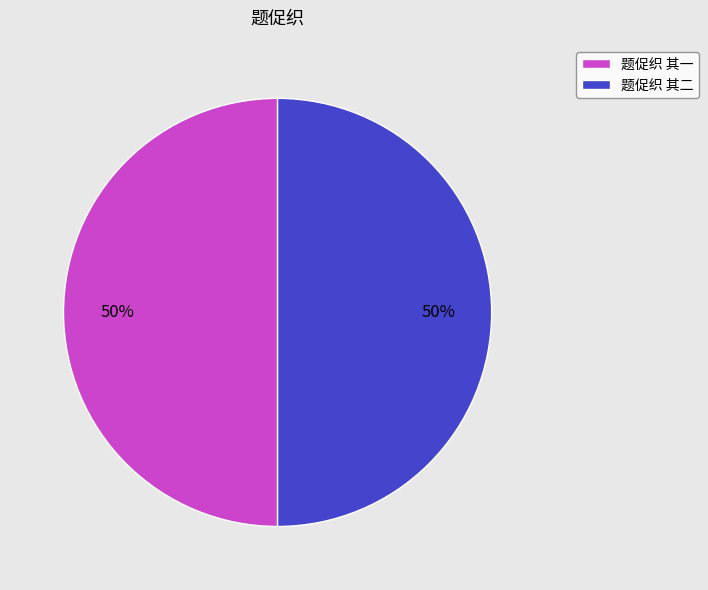

What percentage is the 题促织 其二 slice, to the nearest percent?

50%